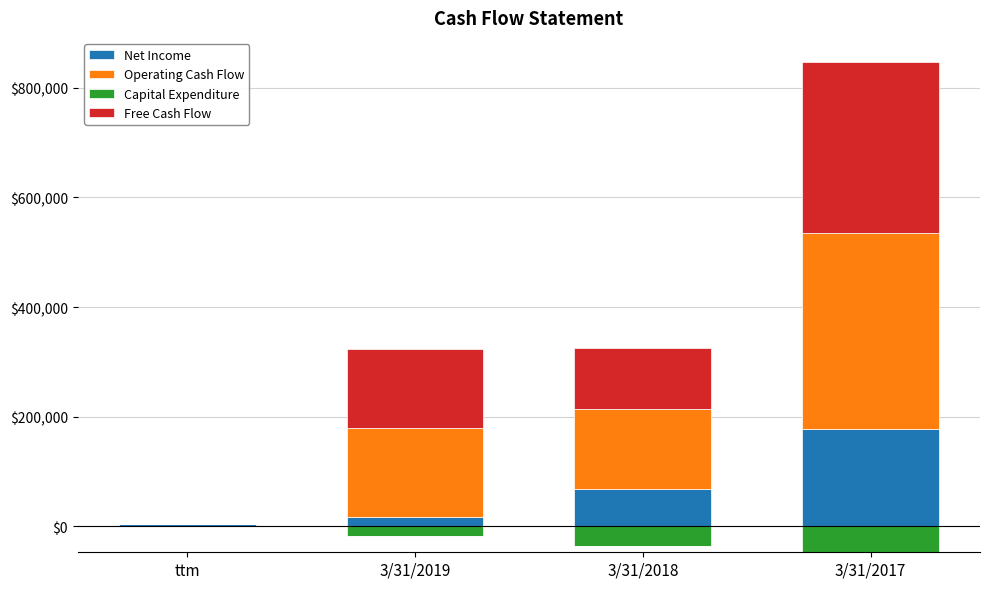

What is the maximum value for Net Income?

177845